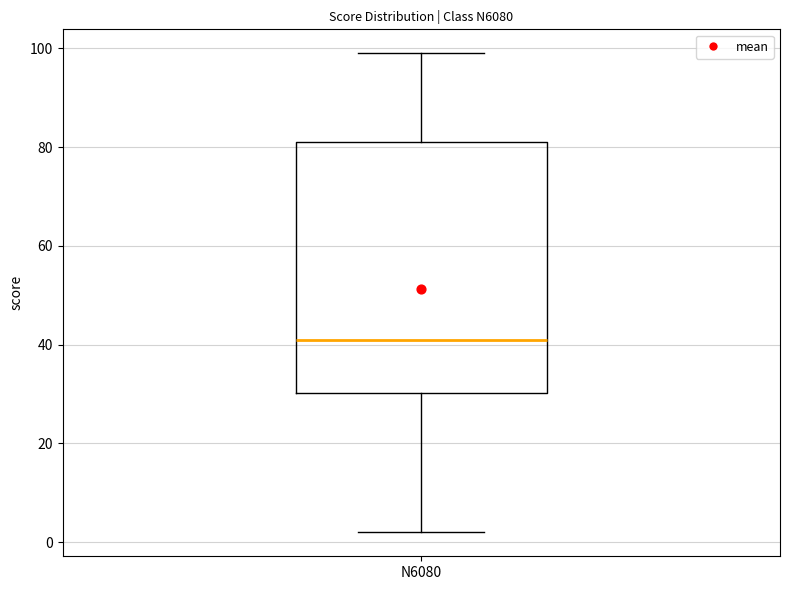

Read this box plot against the y-axis: the position of the median line, the range covered by the box, and the ends of both whiskers. The values are not printed on the chart, so give them approximately, as read against the axis.

median 42, box 30 to 82, whiskers 2 to 100